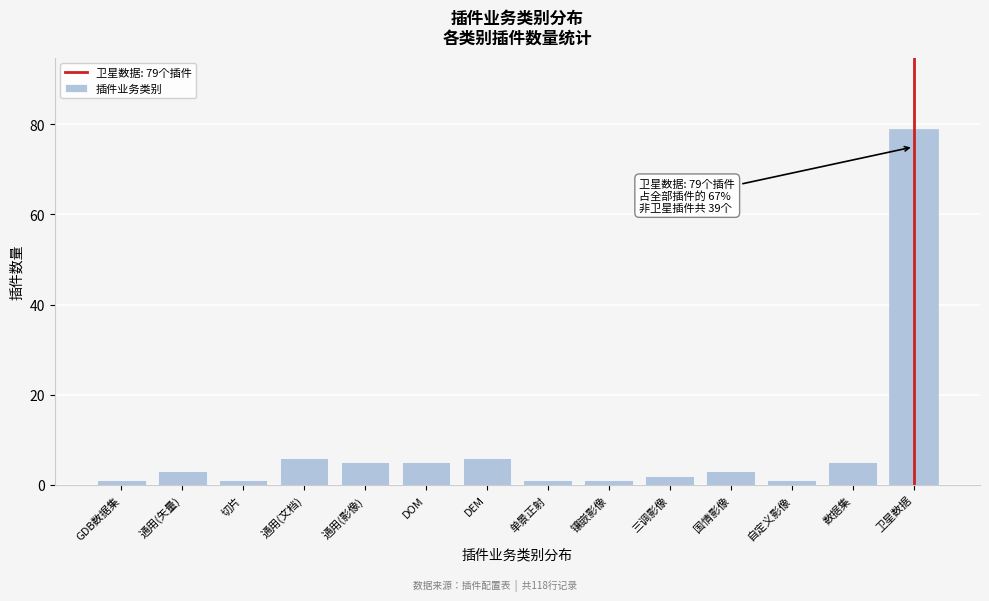

Reading right to left, extract all data points from this chart.

卫星数据=79	数据集=5	自定义影像=1	国情影像=3	三调影像=2	镶嵌影像=1	单景正射=1	DEM=6	DOM=5	通用(影像)=5	通用(文档)=6	切片=1	通用(矢量)=3	GDB数据集=1